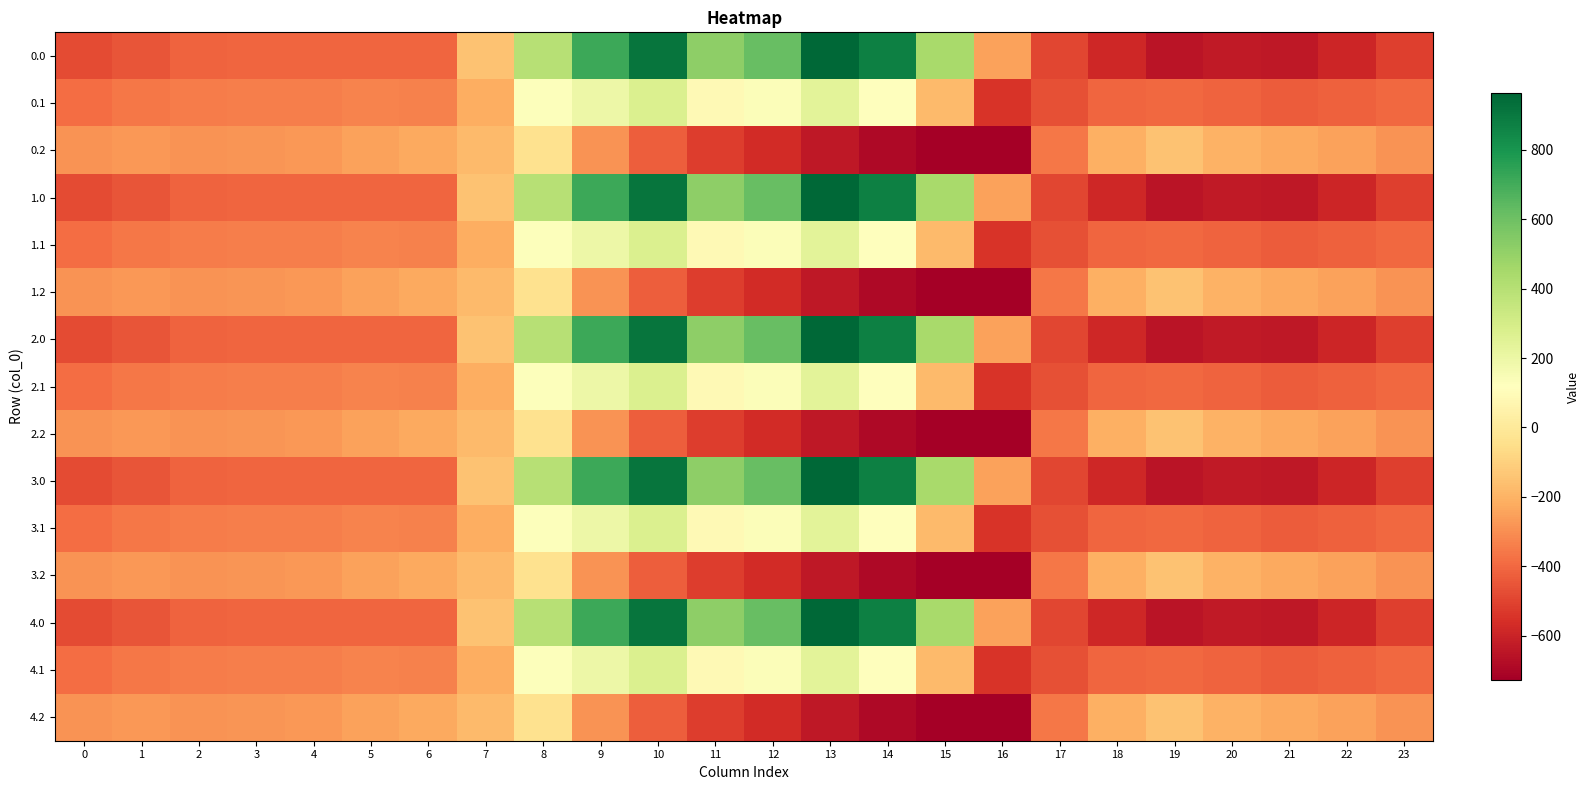

Which category has the lowest value across all series?

16